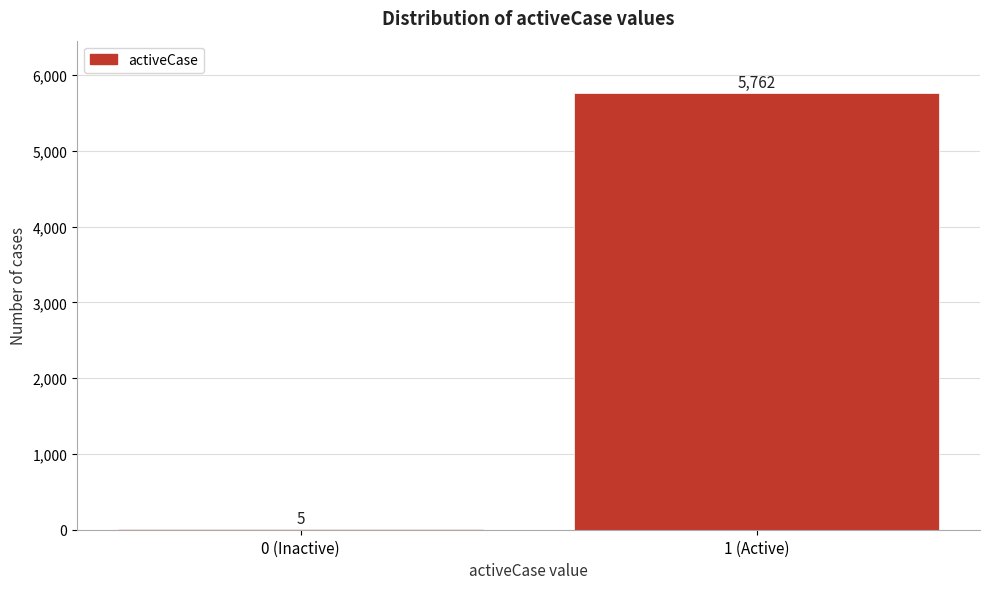

Reading left to right, extract all data points from this chart.

0 (Inactive)=5	1 (Active)=5762